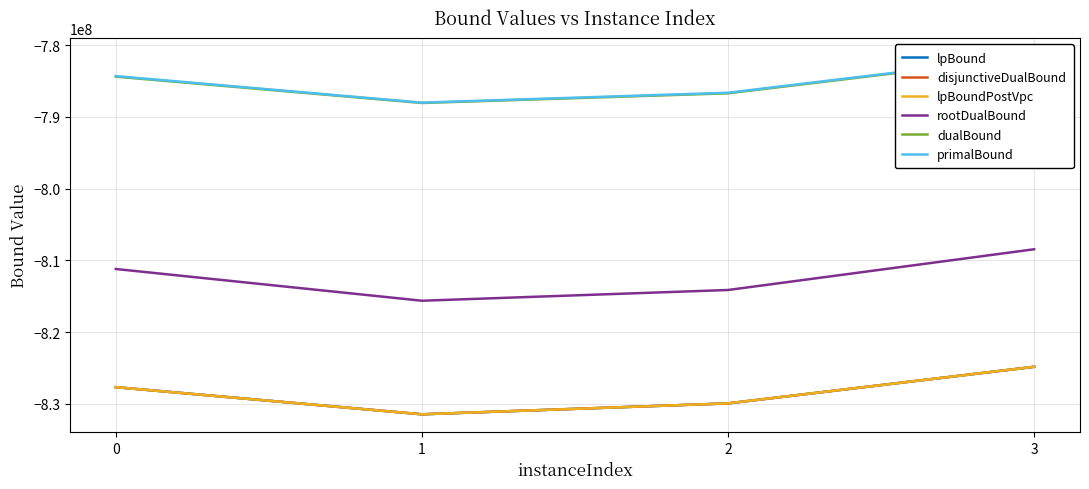

True or false: lpBoundPostVpc has a value of -824819192.8 at 3.

True